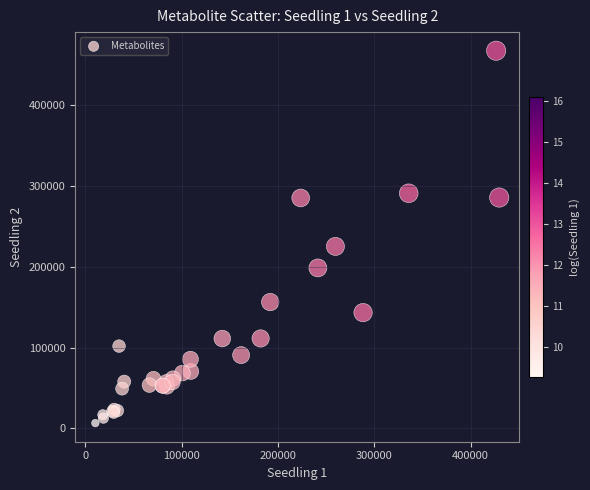

What Y value in the scatter plot is closest to 237014?

225274.1